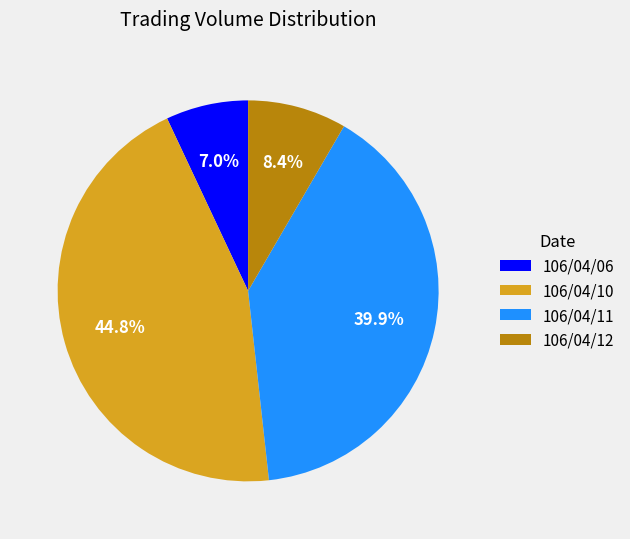

To the nearest percent, what is the difference between the largest and smallest slice percentages?

38%